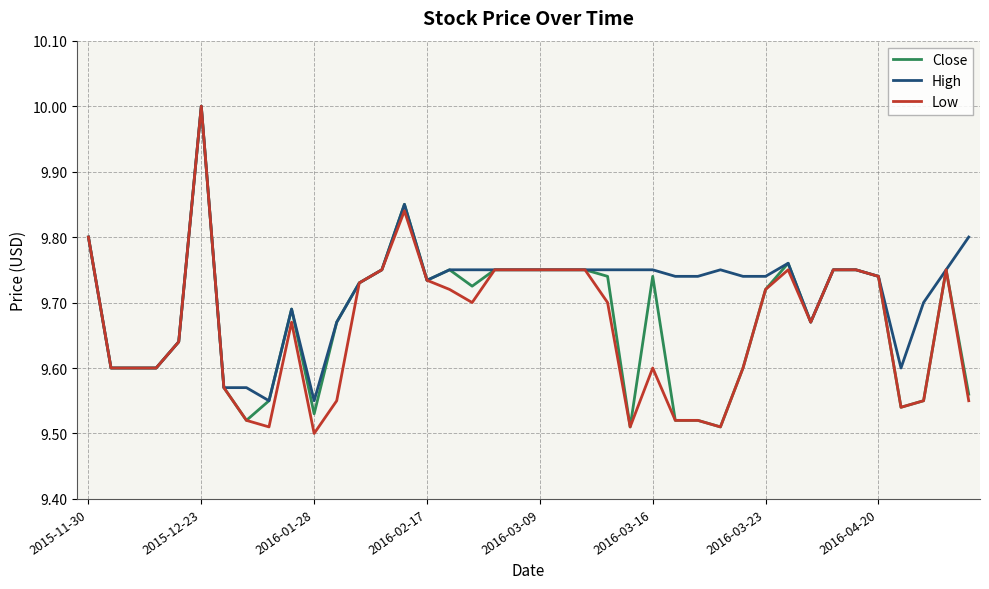

Which series has the largest total across all categories?

High